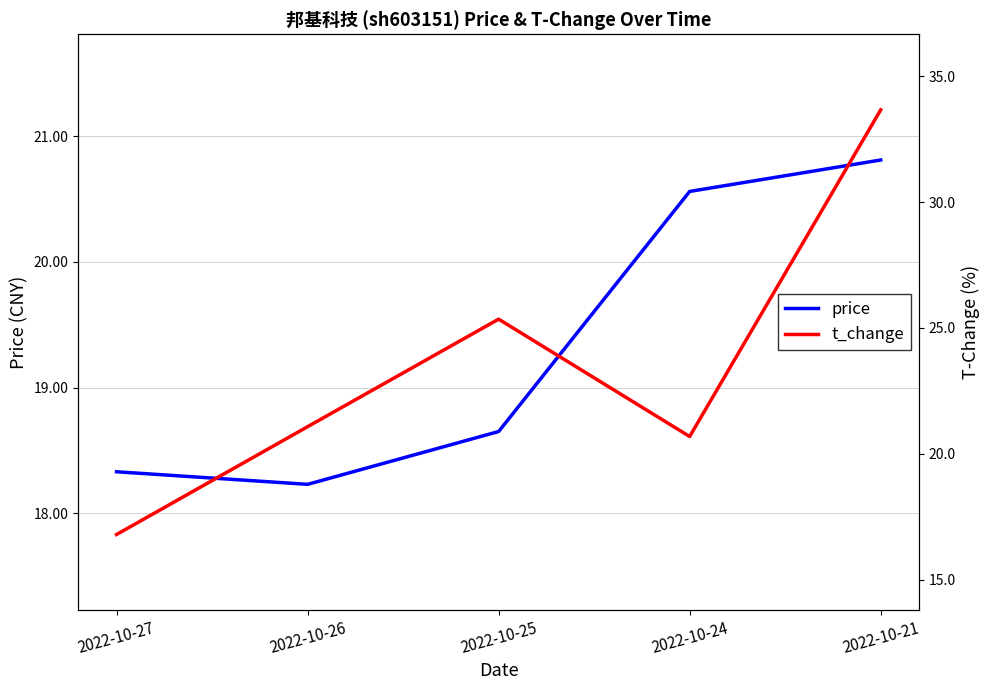

The value of t_change at 2022-10-25 is 5.2. True or false?

False